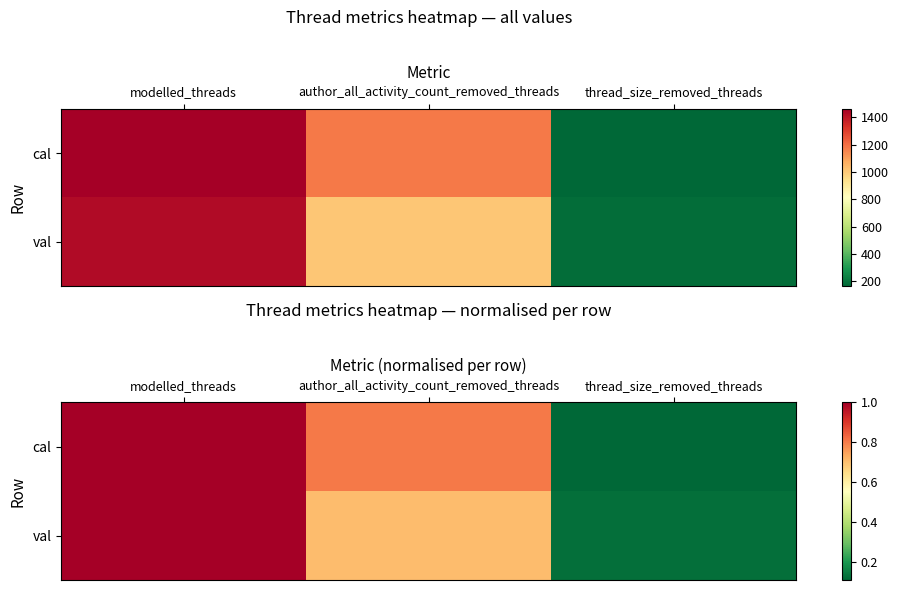

What is the sum of the cal values at modelled_threads and thread_size_removed_threads?

1.1